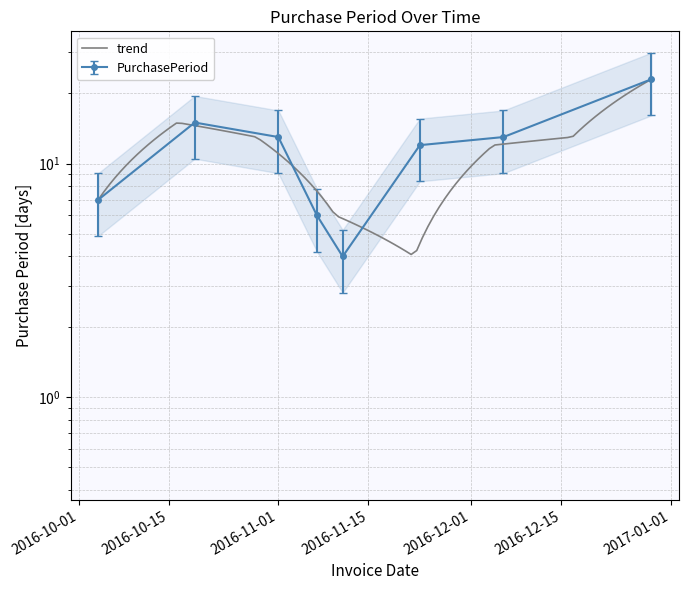

Between 2016-11-01 and 2016-12-06, which is larger?

2016-11-01